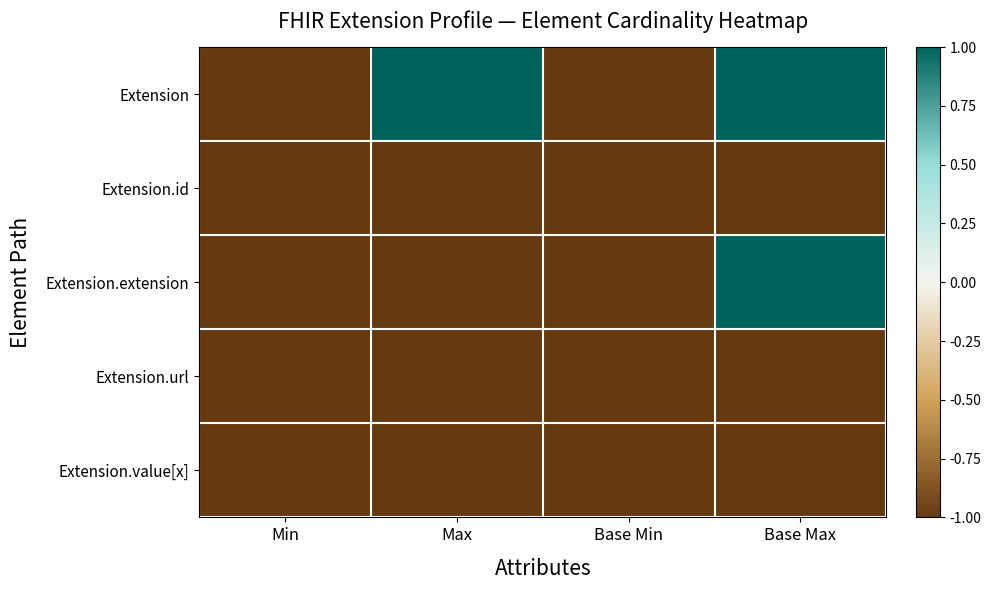

What is the minimum value shown in the chart?

-1.0